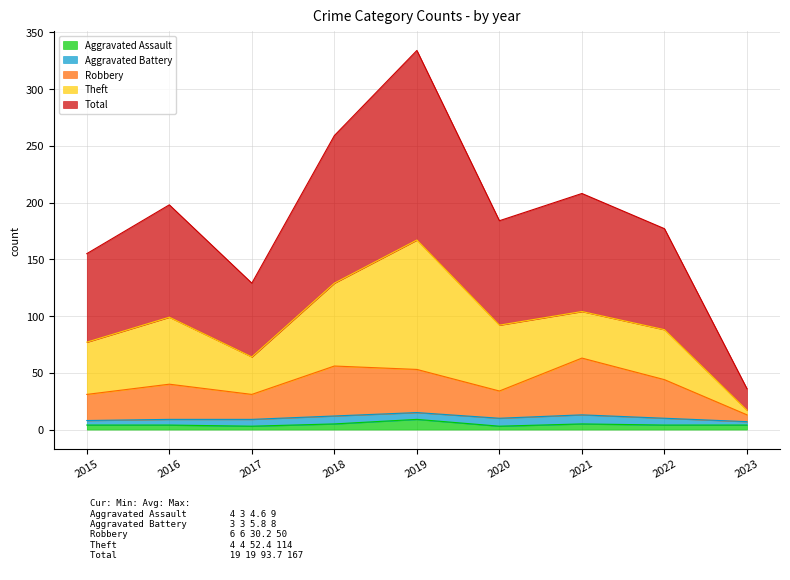

True or false: Total and Robbery intersect in this chart.

False